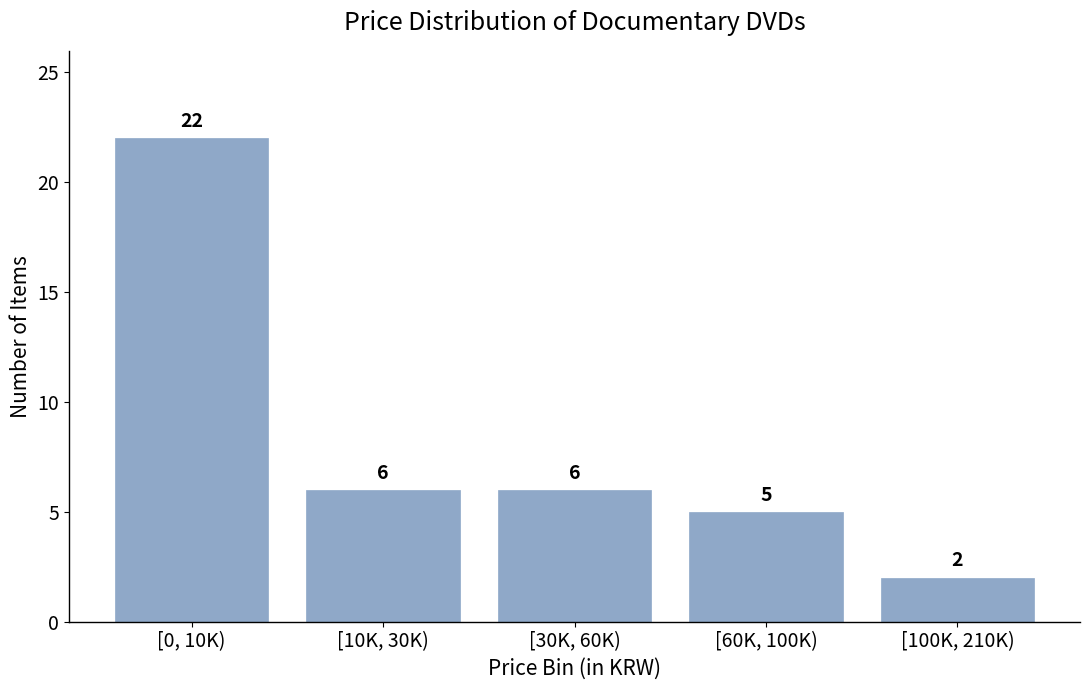

Reading left to right, what are all the values shown in this chart?

22	6	6	5	2